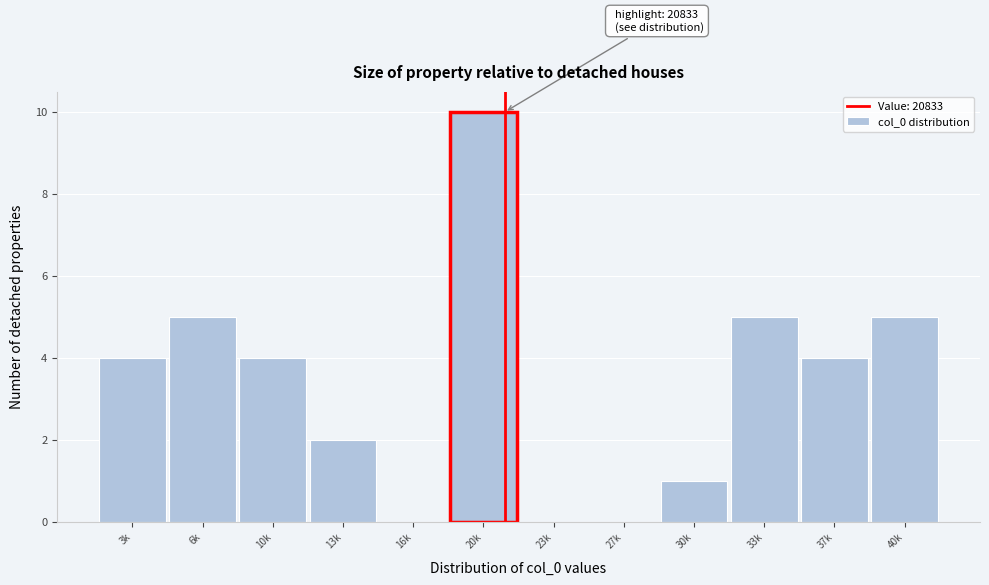

Reading left to right, transcribe all the data shown in this chart.

3k=4	6k=5	10k=4	13k=2	16k=0	20k=10	23k=0	27k=0	30k=1	33k=5	37k=4	40k=5